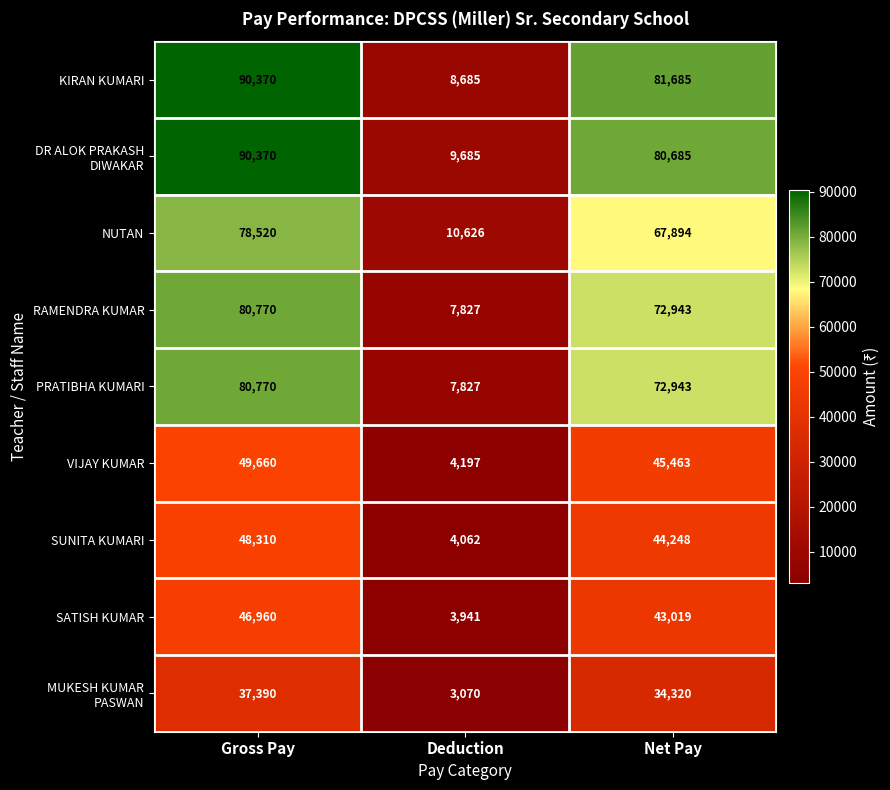

At how many categories does at least one series exceed 8423?

3